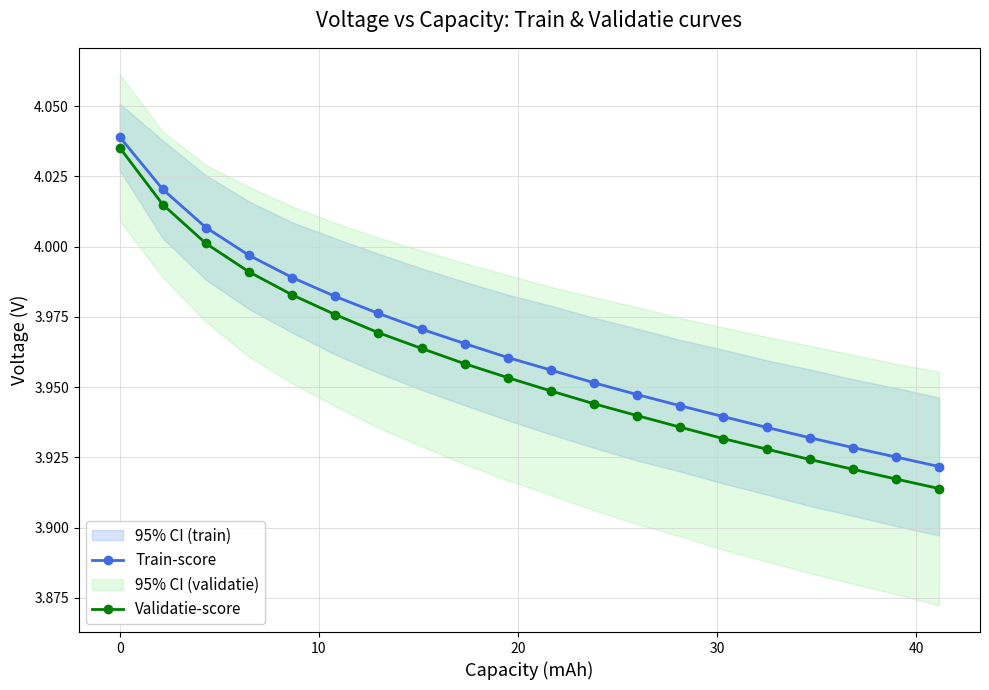

Reading left to right, transcribe all the data shown in this chart.

Train-score: 4.0	4.0	4.0	4.0	4.0	4.0	4.0	4.0	4.0	4.0	4.0	4.0	3.9	3.9	3.9	3.9	3.9	3.9	3.9	3.9
Validatie-score: 4.0	4.0	4.0	4.0	4.0	4.0	4.0	4.0	4.0	4.0	3.9	3.9	3.9	3.9	3.9	3.9	3.9	3.9	3.9	3.9